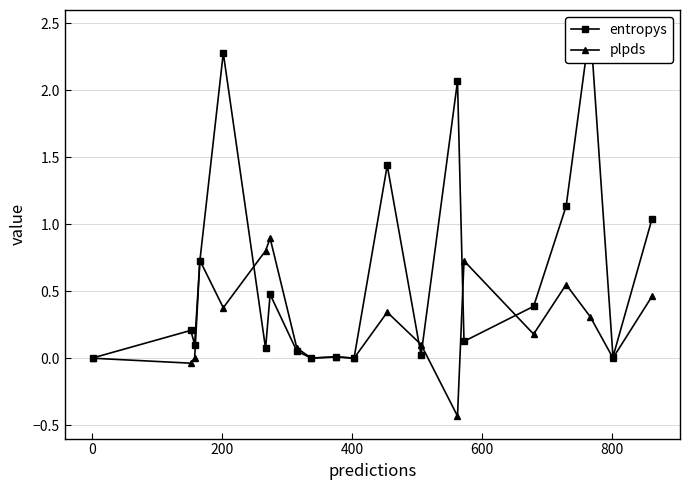

What is the highest value of the plpds series?

0.9